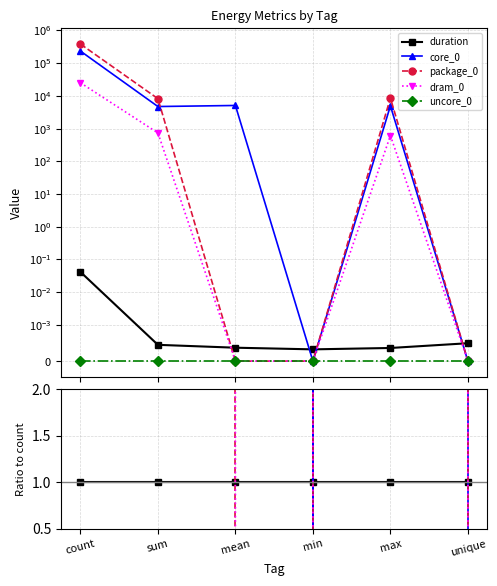

After their last crossing, which series has the higher values: dram_0 or duration?

duration